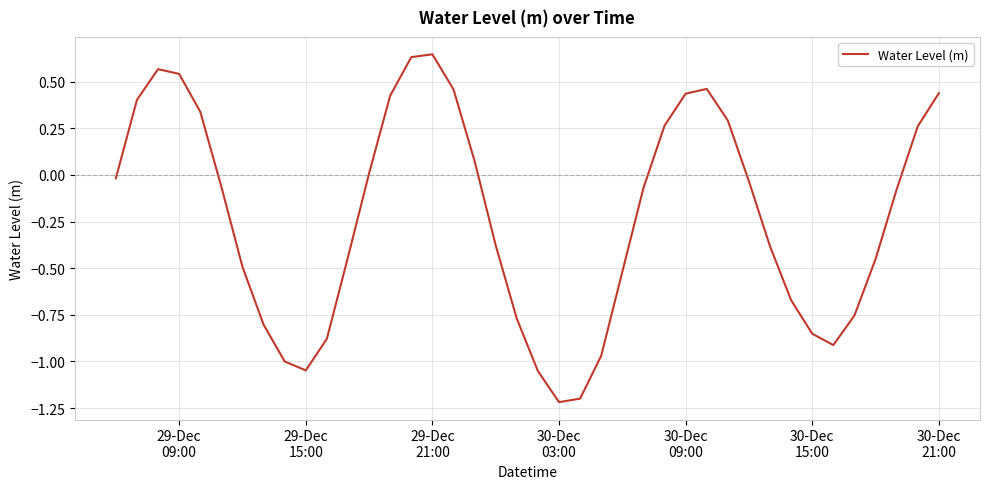

What is the minimum value shown in the chart?

-1.2